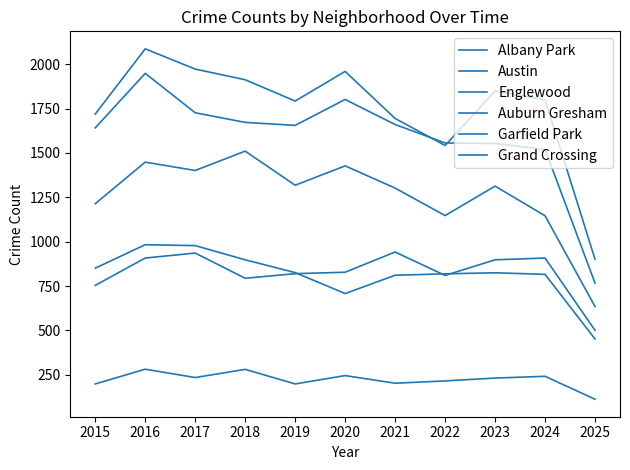

How many lines are shown in the chart?

6